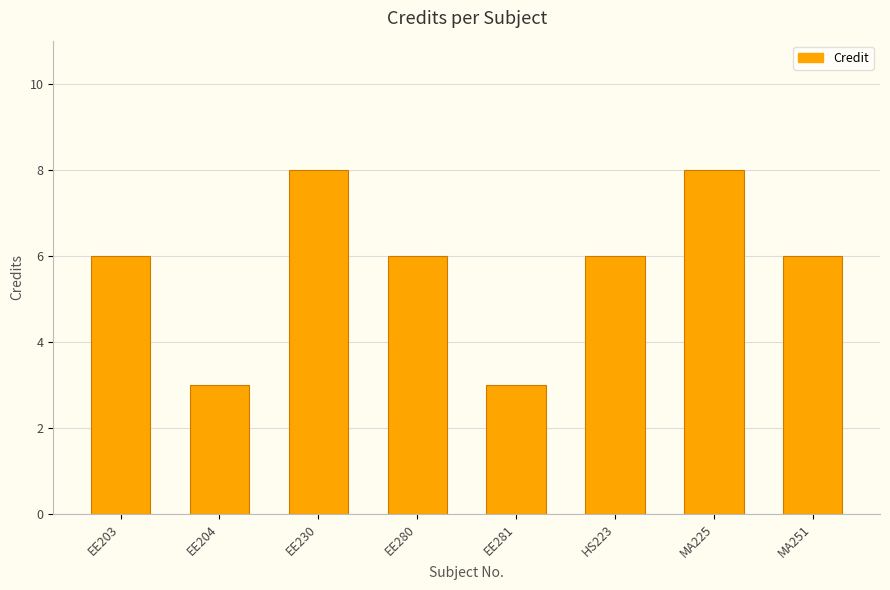

What is the value of the 5th bar from the left?

3